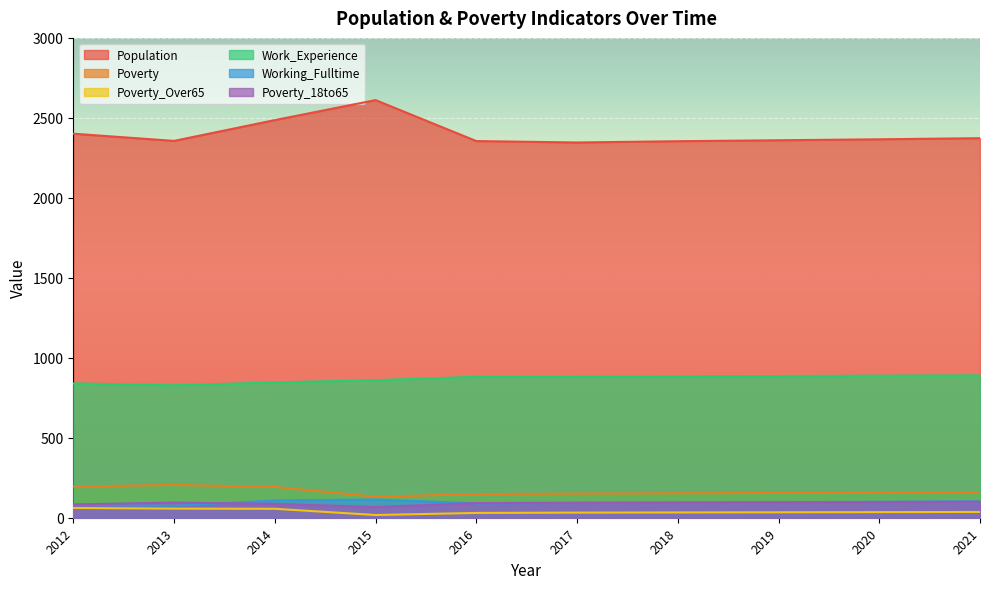

What is the total value across all series at 2014?

3776